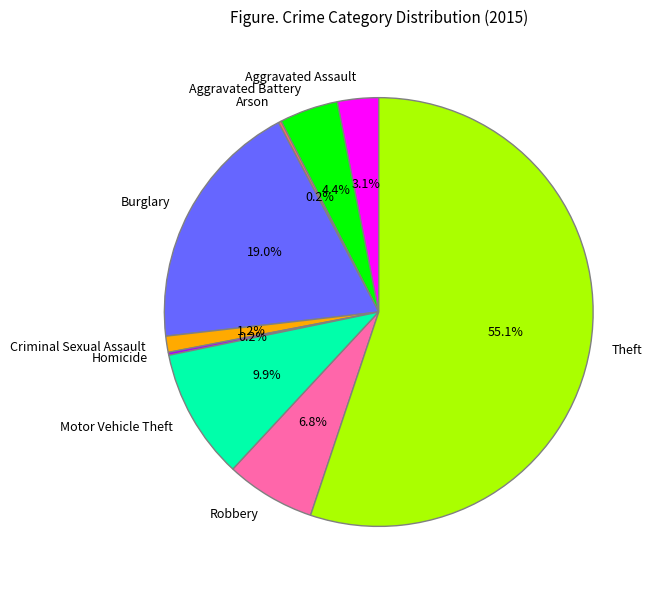

To the nearest percent, what portion does Motor Vehicle Theft represent?

10%